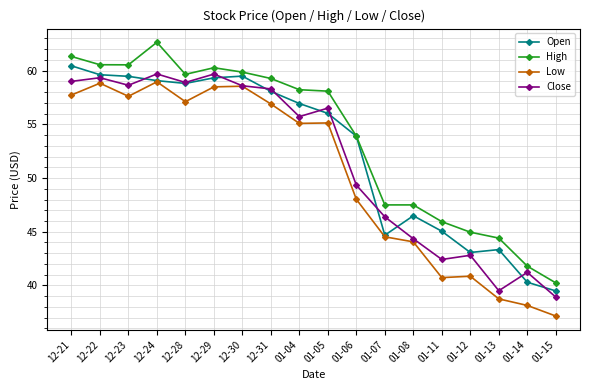

In Low, how many points are lower than both neighbors (excluding endpoints)?

4